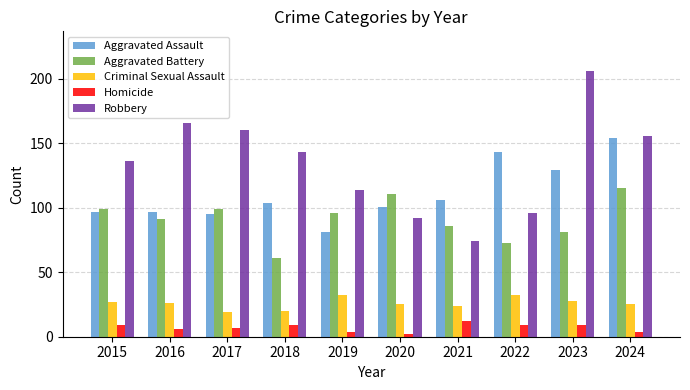

What is the difference between the maximum and minimum values in the Aggravated Battery series?

54